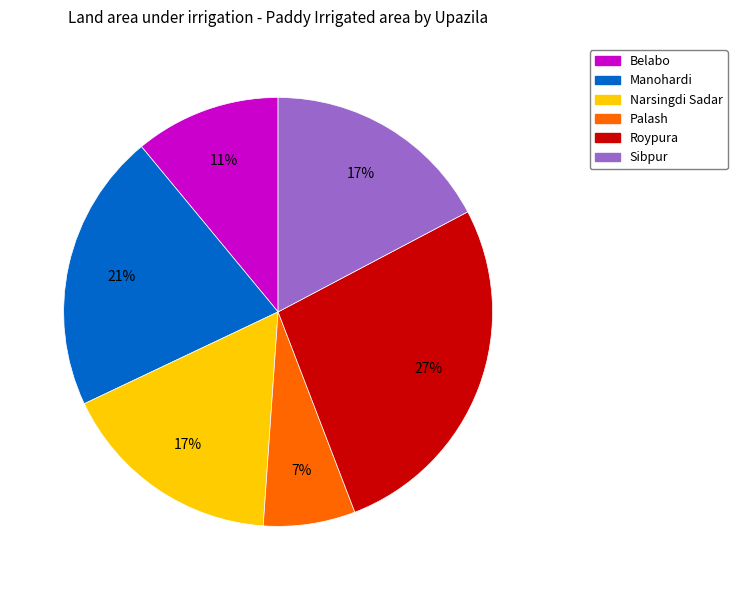

Is Belabo the majority of the pie?

No